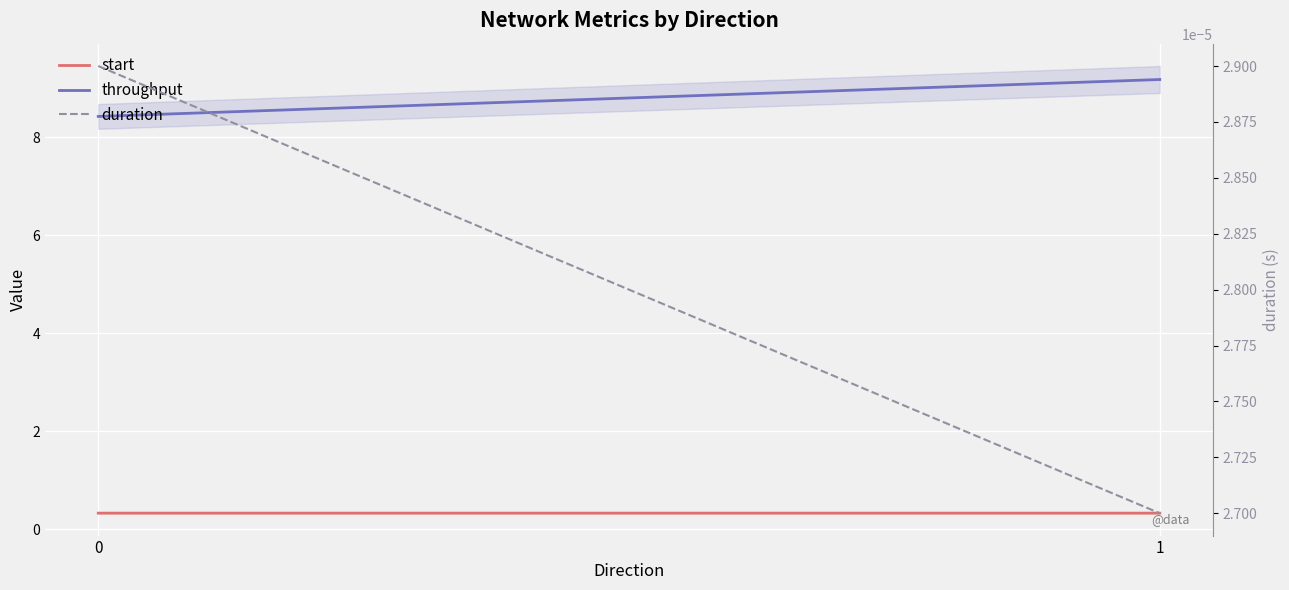

Rank the categories by throughput value from lowest to highest.

0, 1